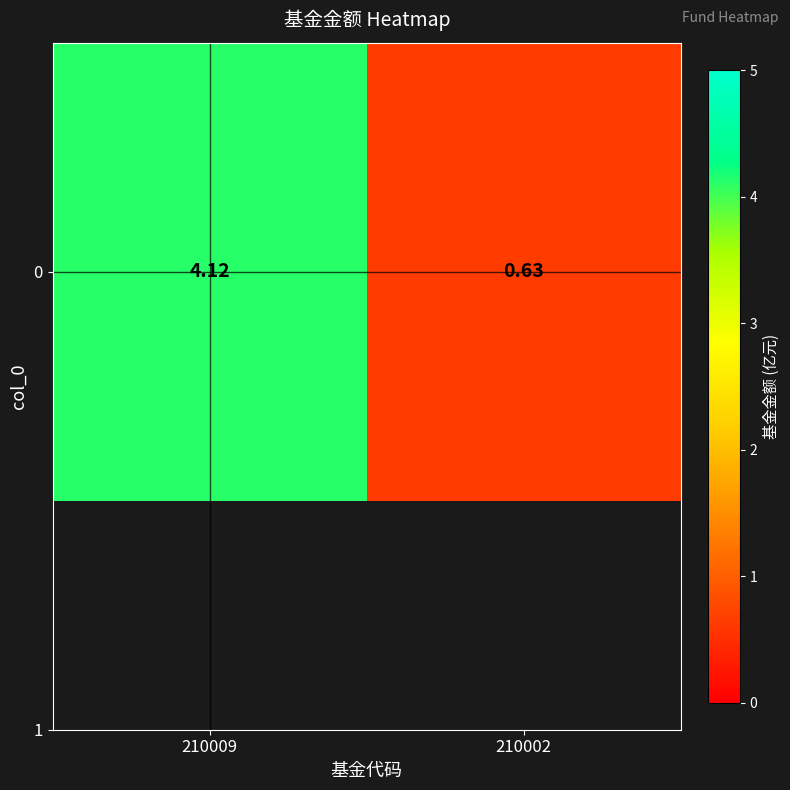

The chart shows a value of 4.1 at 210009. True or false?

True